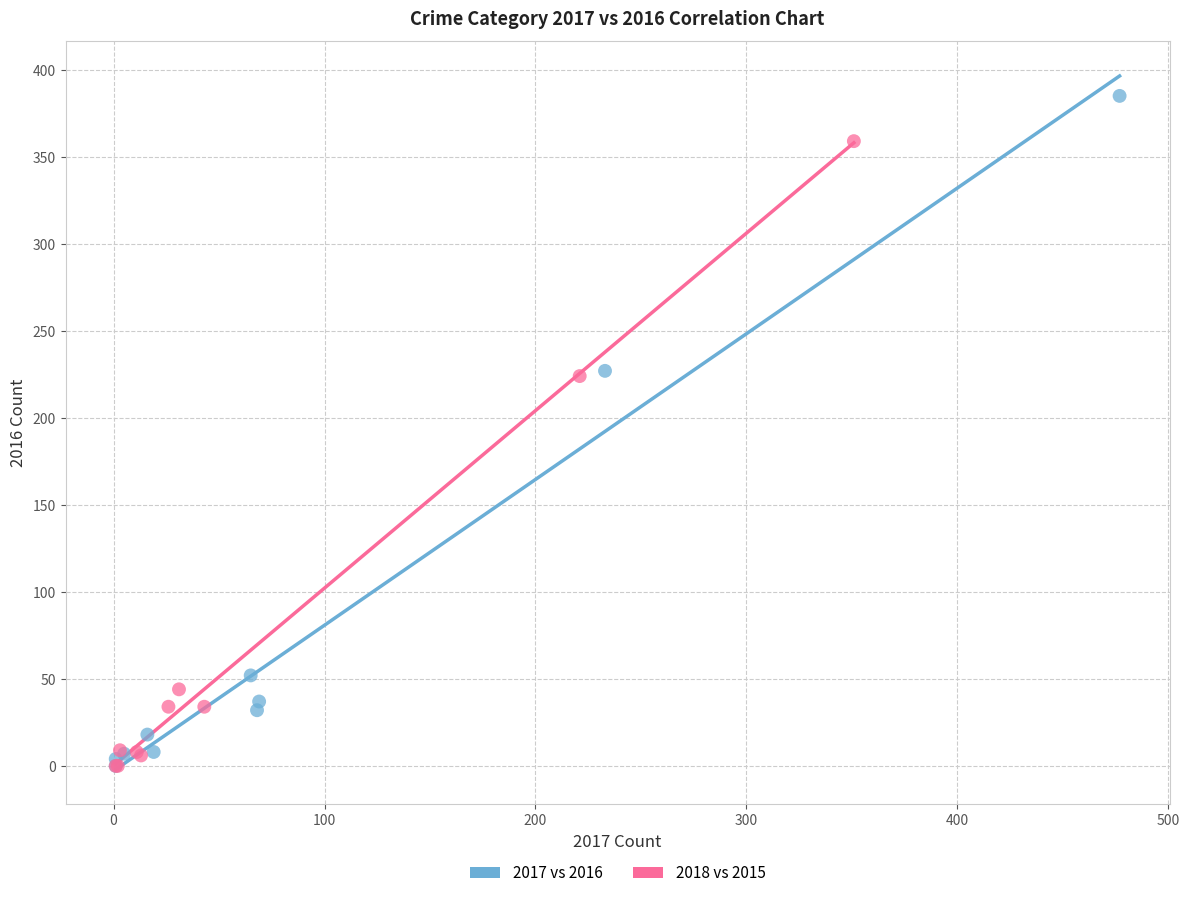

Which series contains the highest Y value?

2017 vs 2016